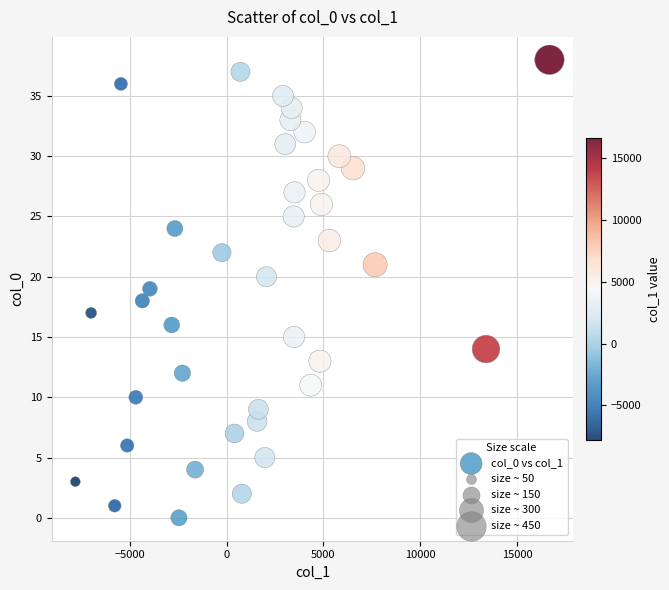

What is the range of Y values (max minus min)?

38